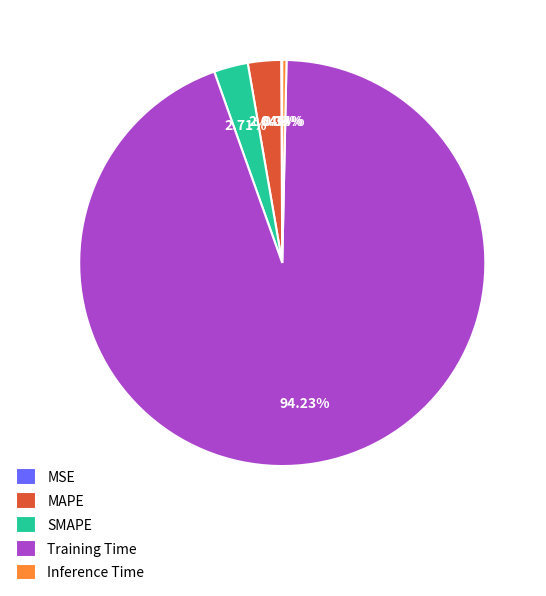

Is the sum of SMAPE and MAPE greater than half?

No